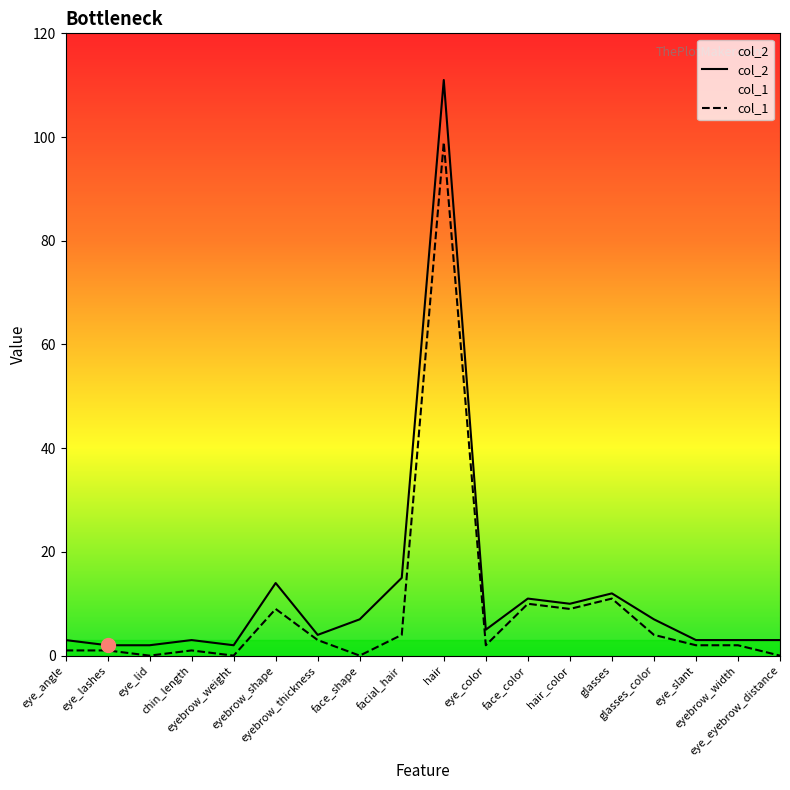

How many lines are shown in the chart?

2